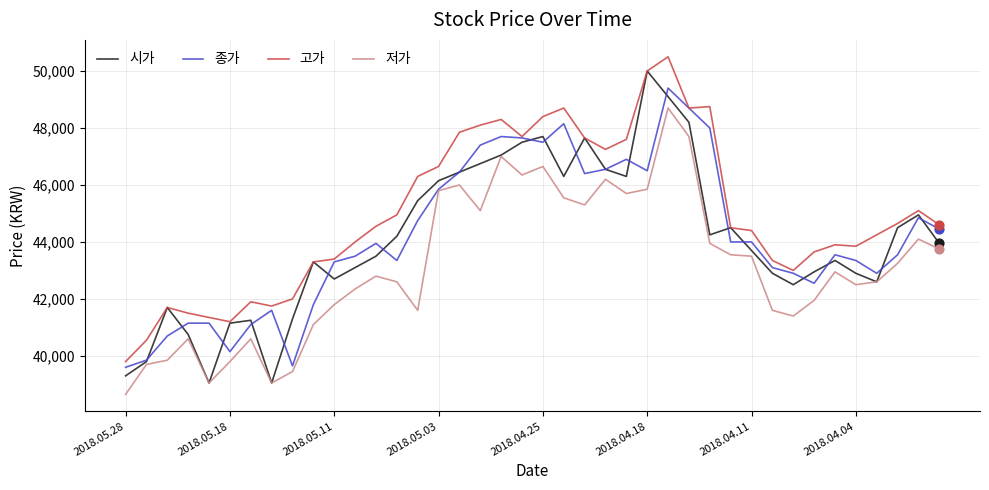

Which series has the largest total across all categories?

고가